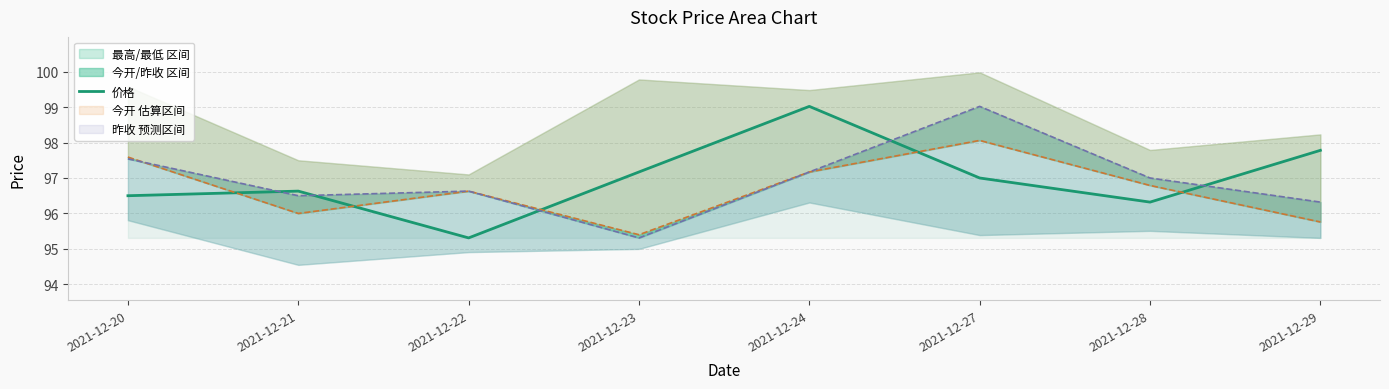

Where is the first local minimum?

2021-12-22